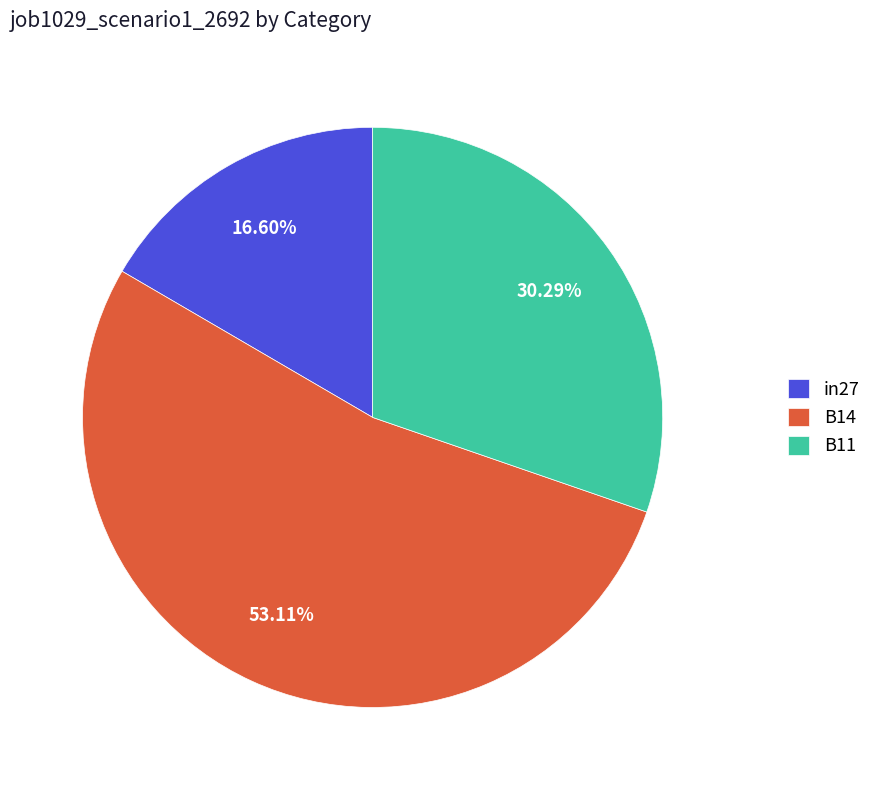

To the nearest percent, what is the combined percentage of B14 and B11?

83%